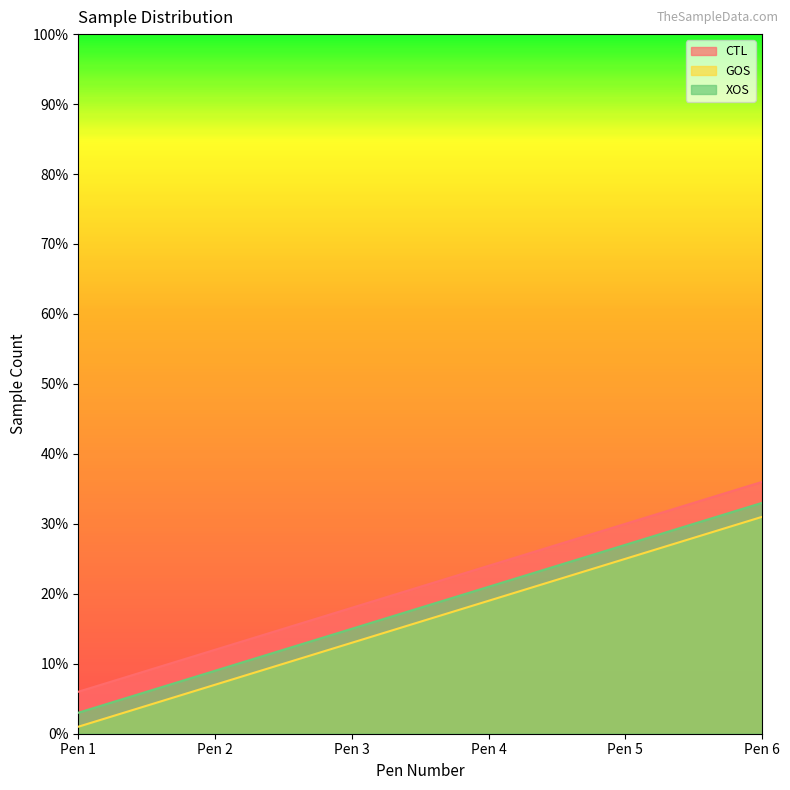

What is the sum of all GOS values?

96